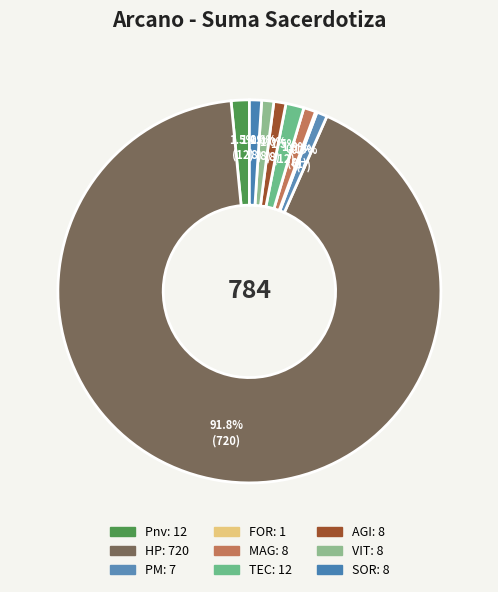

To the nearest percent, what portion does TEC represent?

2%